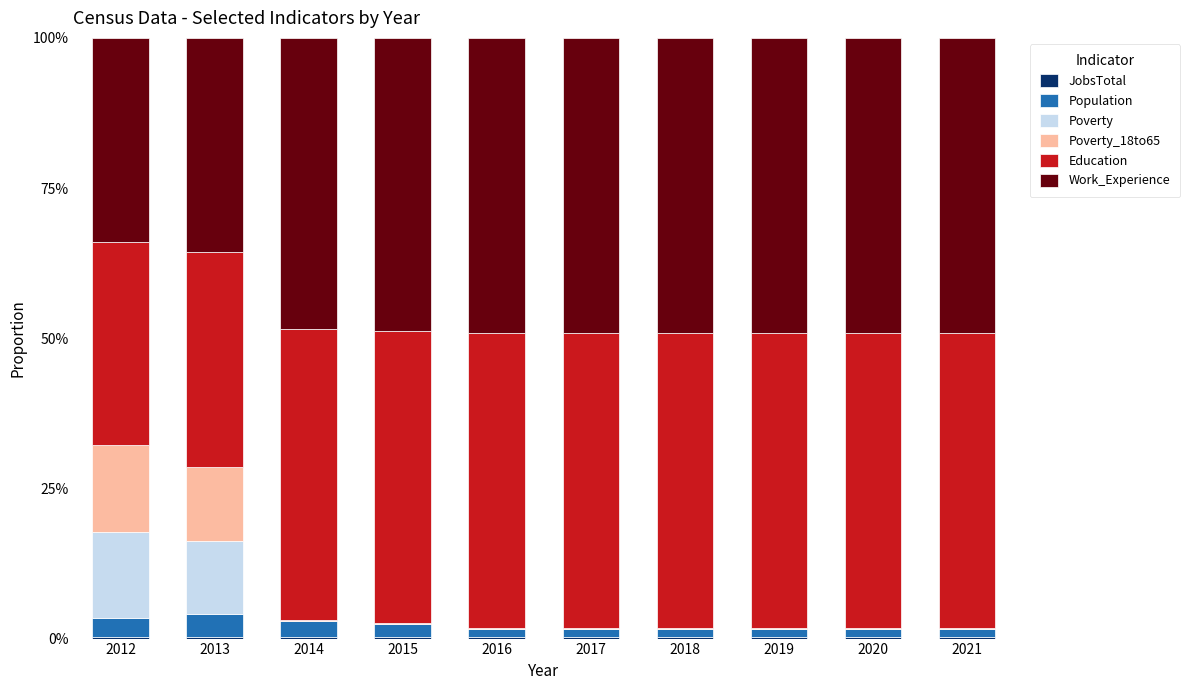

Are the bars grouped side by side (vs. stacked)?

No